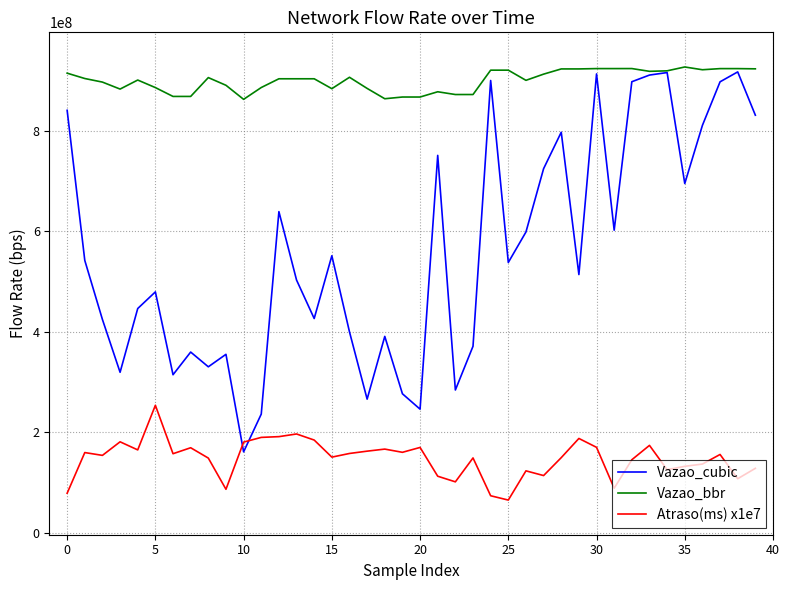

How many lines are shown in the chart?

3